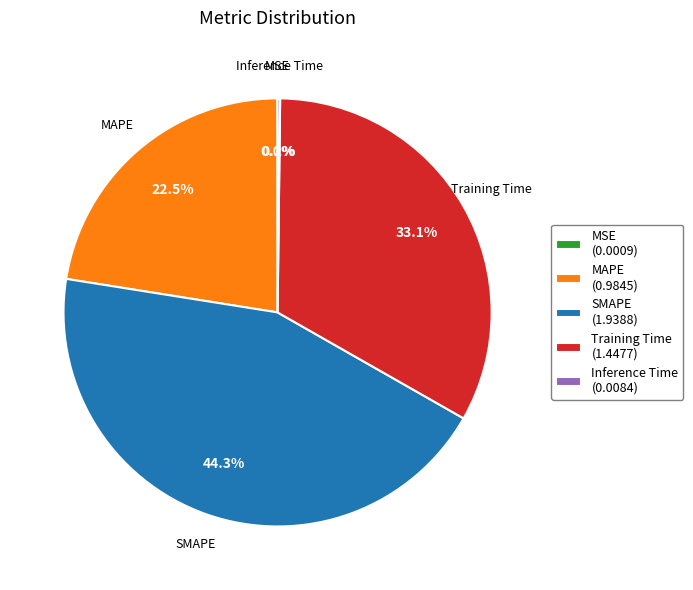

Do SMAPE and MAPE together represent more than half of the pie?

Yes